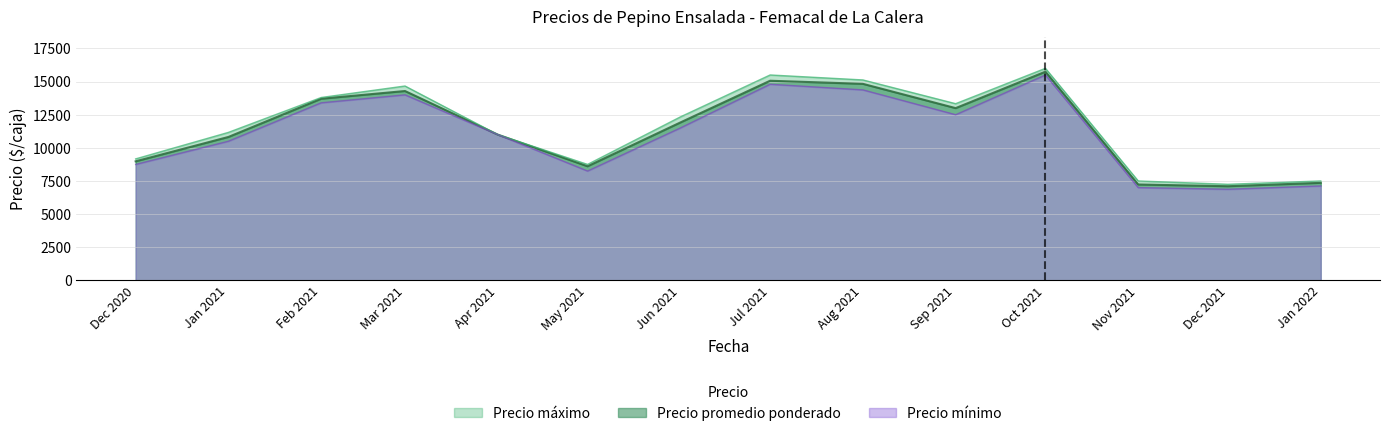

What is the minimum value for Precio promedio ponderado?

7104